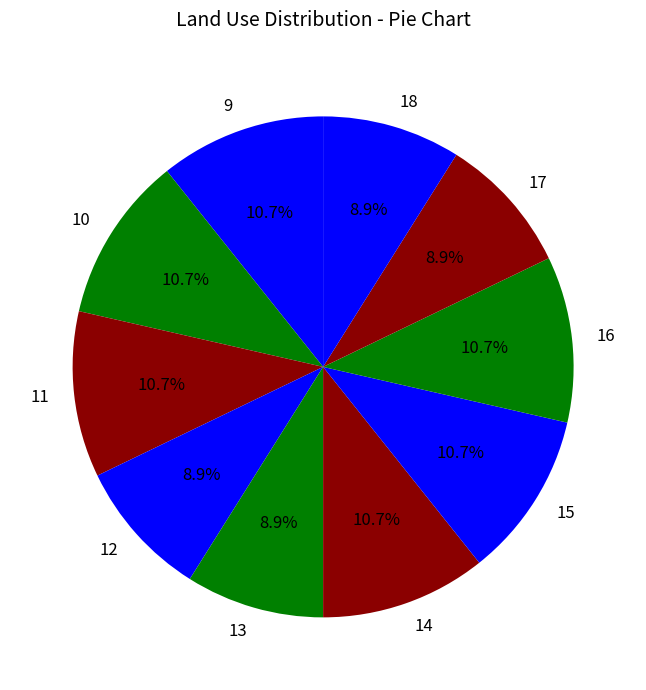

How many segments does this pie chart have?

10